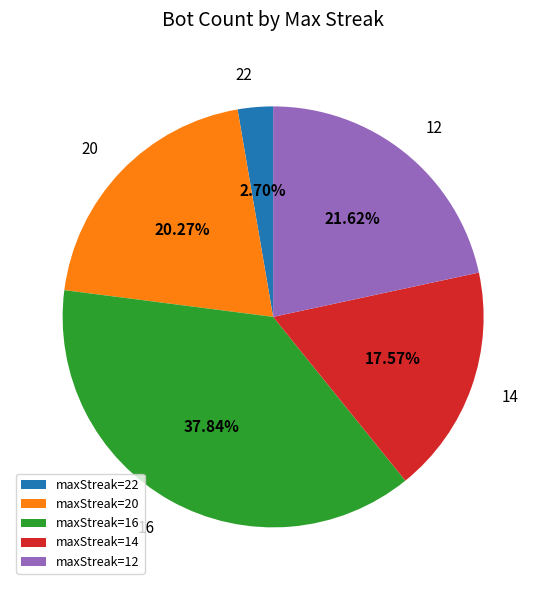

Which category has the smallest portion of the pie?

22